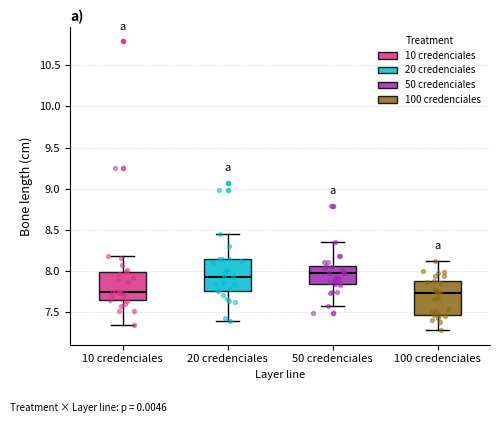

Where does the upper whisker of the box for 100 credenciales end on the y-axis? The values are not printed on the chart, so give them approximately, as read against the axis.

8.10